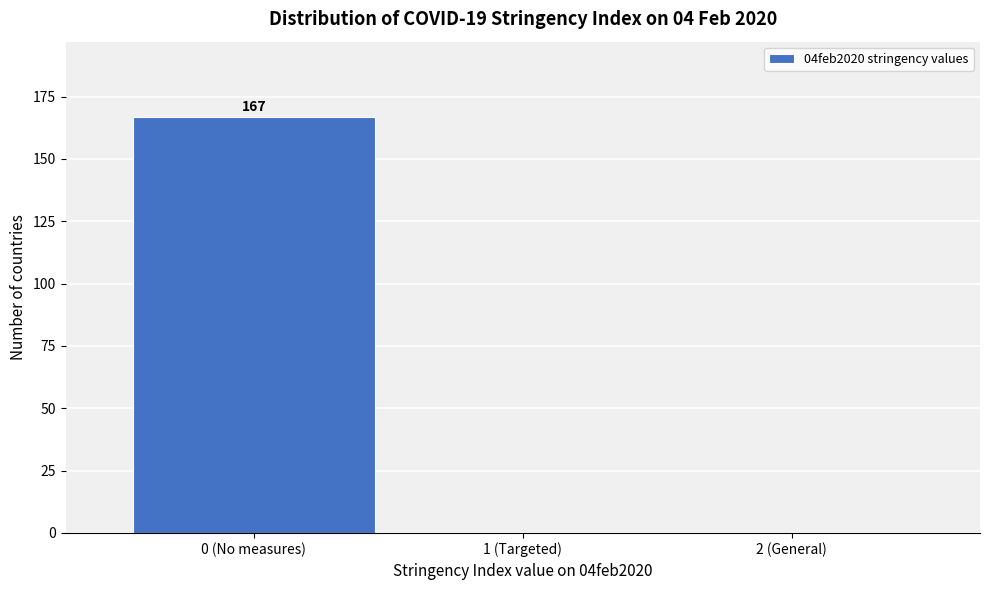

Reading left to right, what are all the values shown in this chart?

0 (No measures)=167	1 (Targeted)=0	2 (General)=0